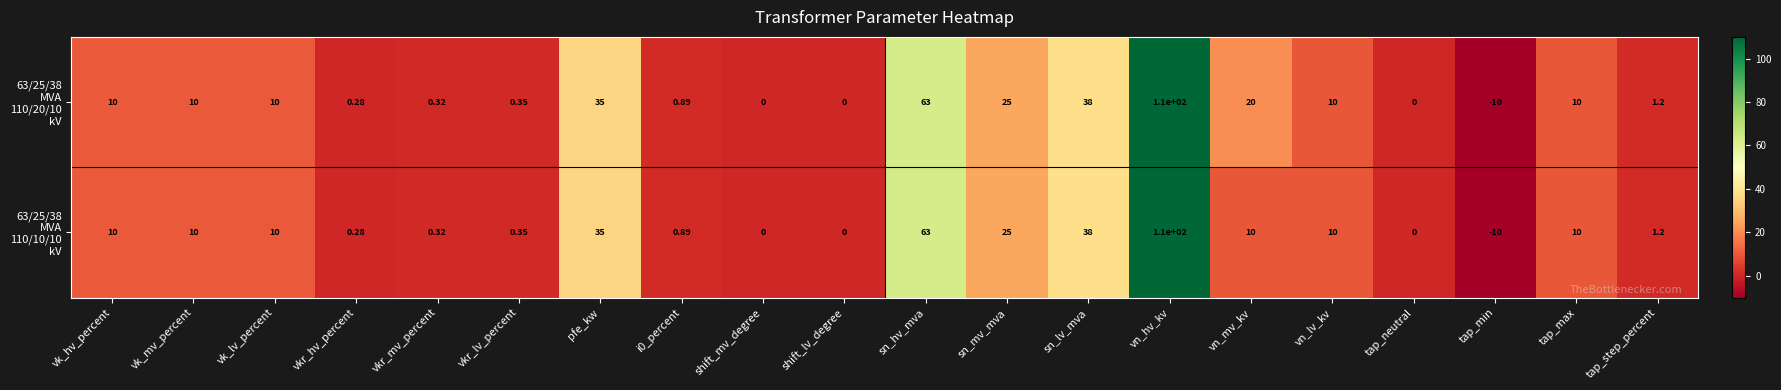

What is the smallest value displayed?

-10.0